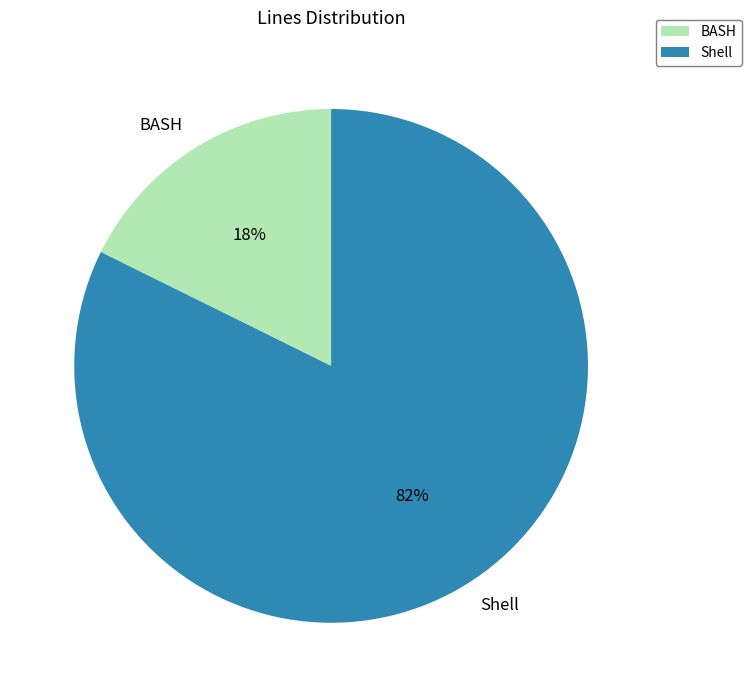

Is the sum of Shell and BASH greater than half?

Yes